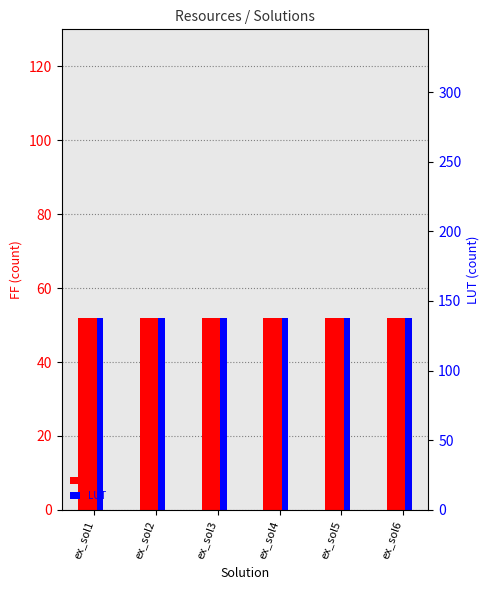

What is the highest value of the LUT series?

138